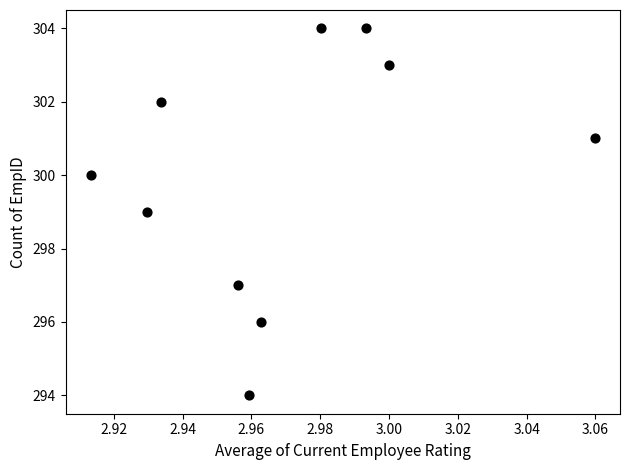

What is the range of Y values (max minus min)?

10